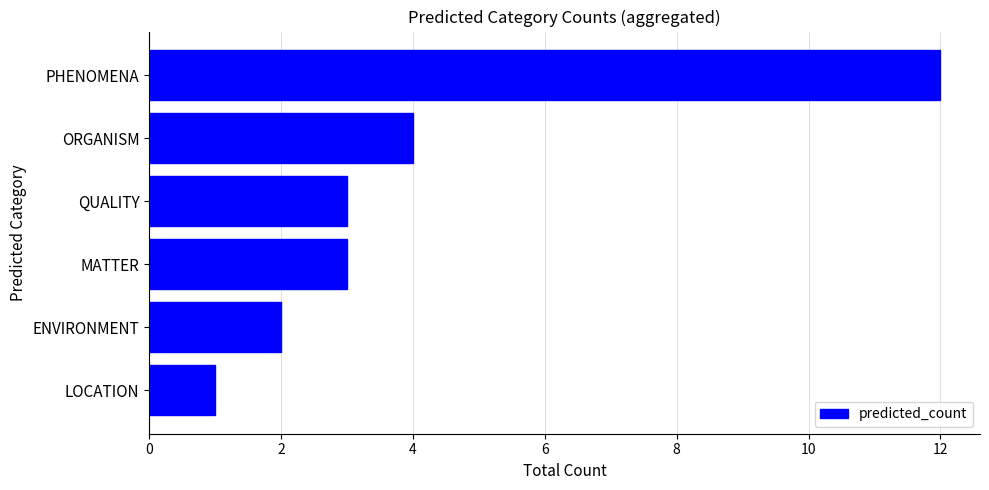

What is the difference between the maximum and minimum values?

11